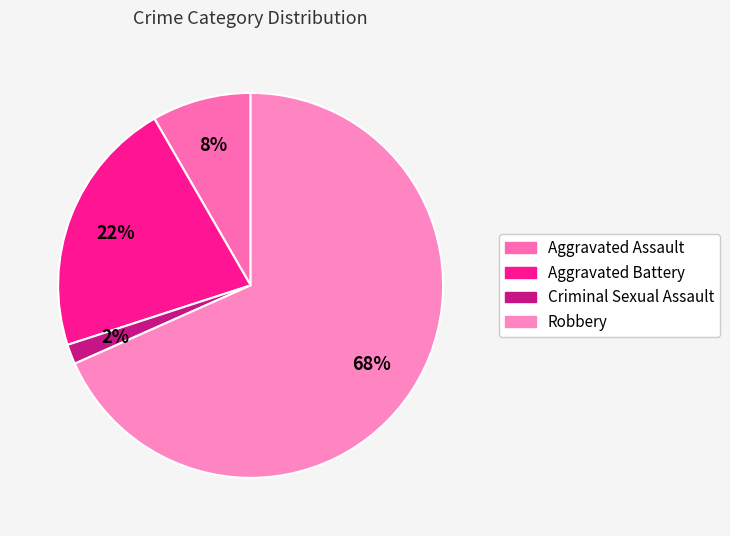

Which category has the biggest portion of the pie?

Robbery